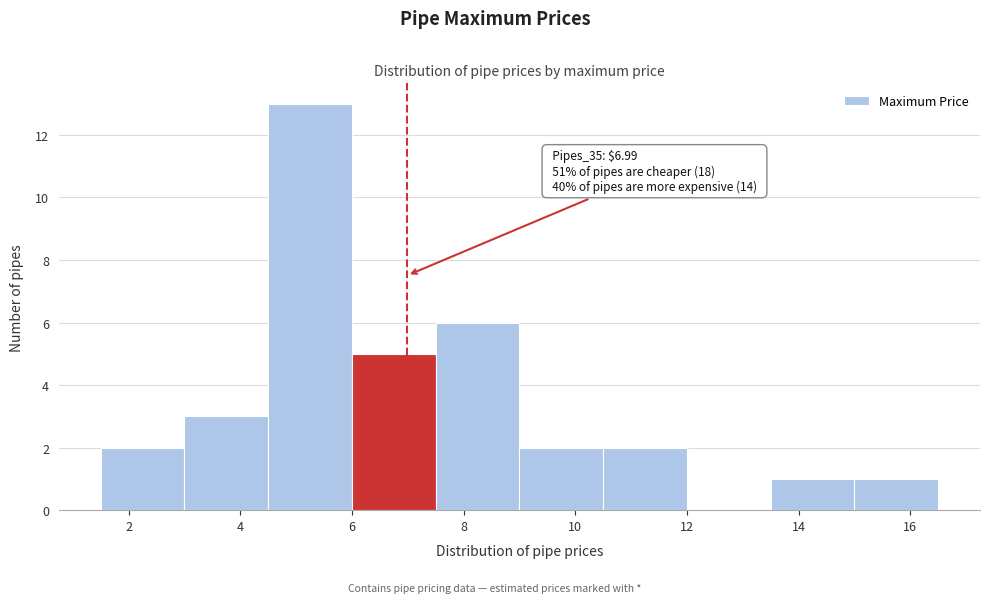

Over which range of the x-axis is the bar tallest?

4.5 to 6.0